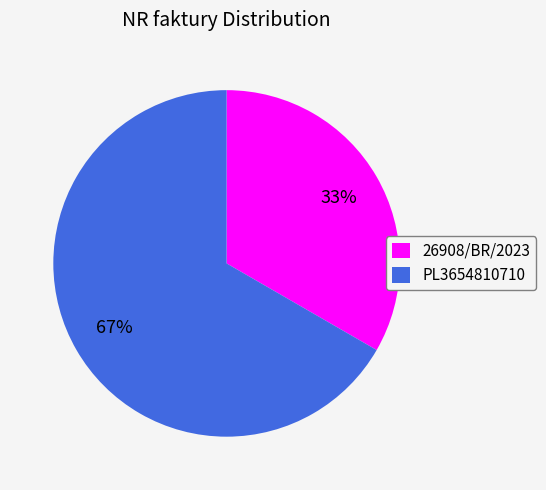

Rank the categories by value from highest to lowest.

PL3654810710, 26908/BR/2023